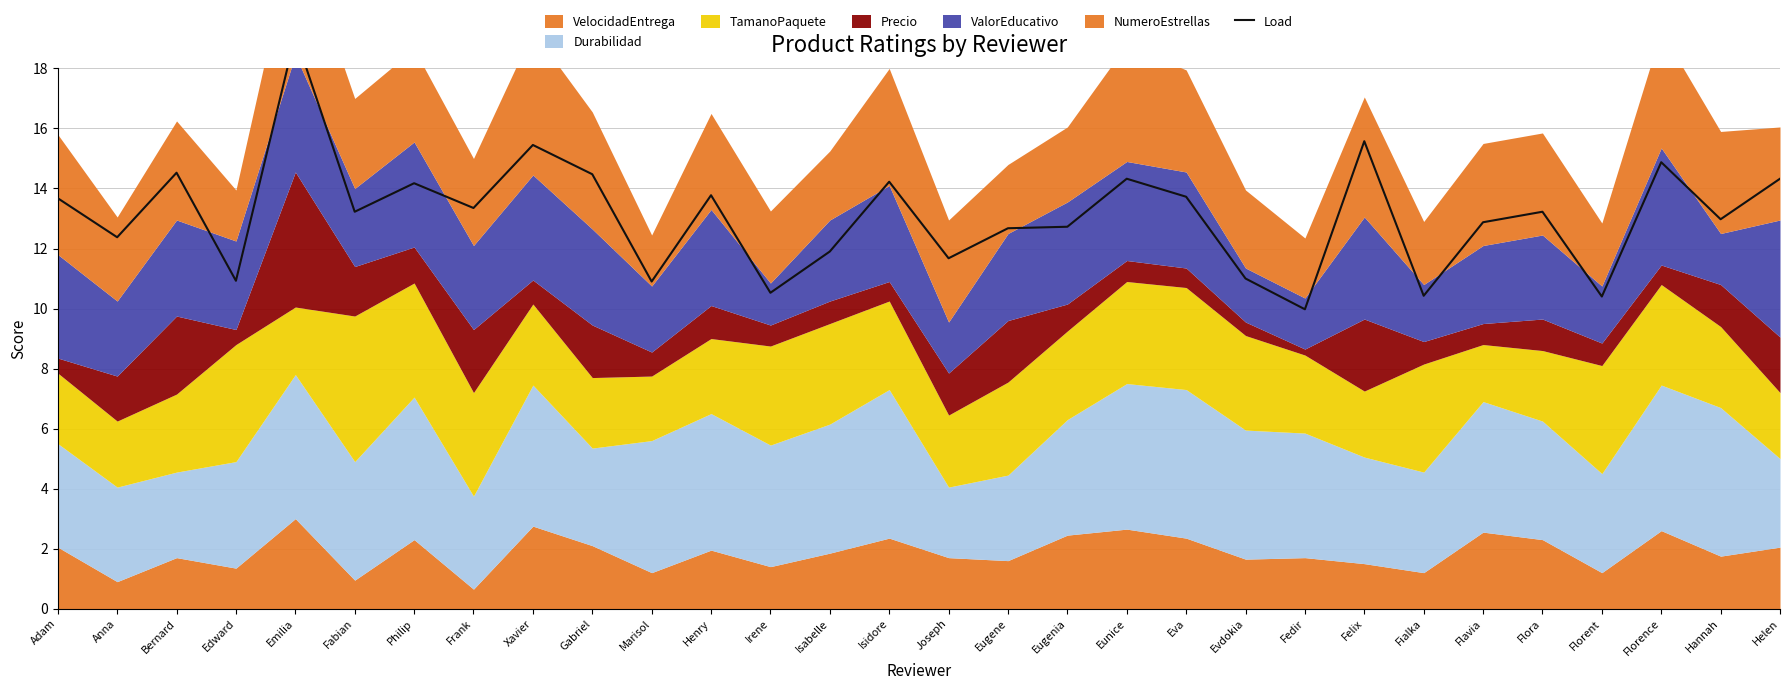

Reading left to right, transcribe all the data shown in this chart.

13.7	12.4	14.5	10.9	19.1	13.2	14.2	13.3	15.5	14.5	10.9	13.8	10.5	11.9	14.2	11.7	12.7	12.7	14.3	13.7	11.0	10.0	15.6	10.4	12.9	13.2	10.4	14.9	13.0	14.3